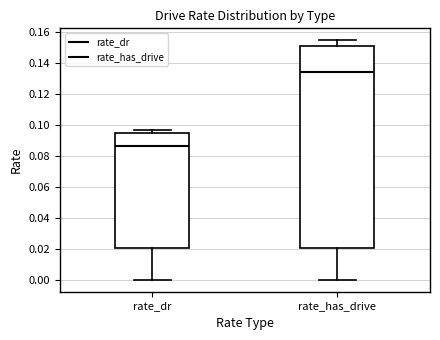

Reading left to right, read every box against the y-axis: the position of its median line, the range the box covers, and the ends of its whiskers. The values are not printed on the chart, so give them approximately, as read against the axis.

rate_dr: median 0.086, box 0.020 to 0.094, whiskers 0.000 to 0.096
rate_has_drive: median 0.134, box 0.020 to 0.152, whiskers 0.000 to 0.154